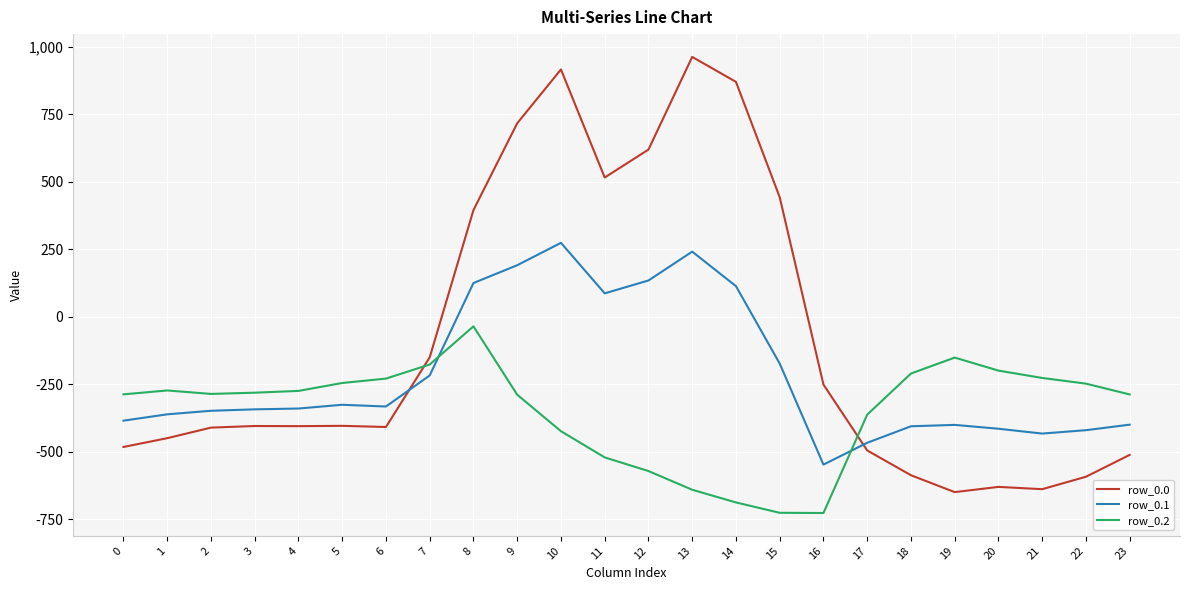

Between 4 and 10, which series saw the biggest shift?

row_0.0